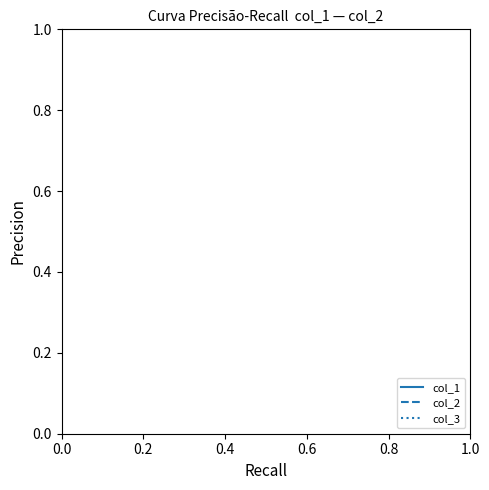

How many series are shown in this chart?

3